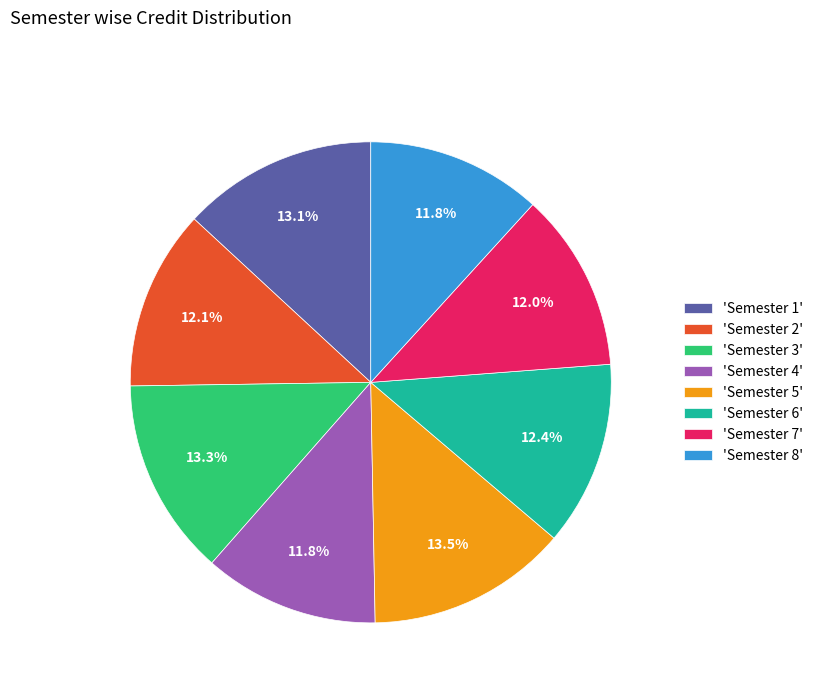

What percentage is NOT represented by 'Semester 2'?

87.9%